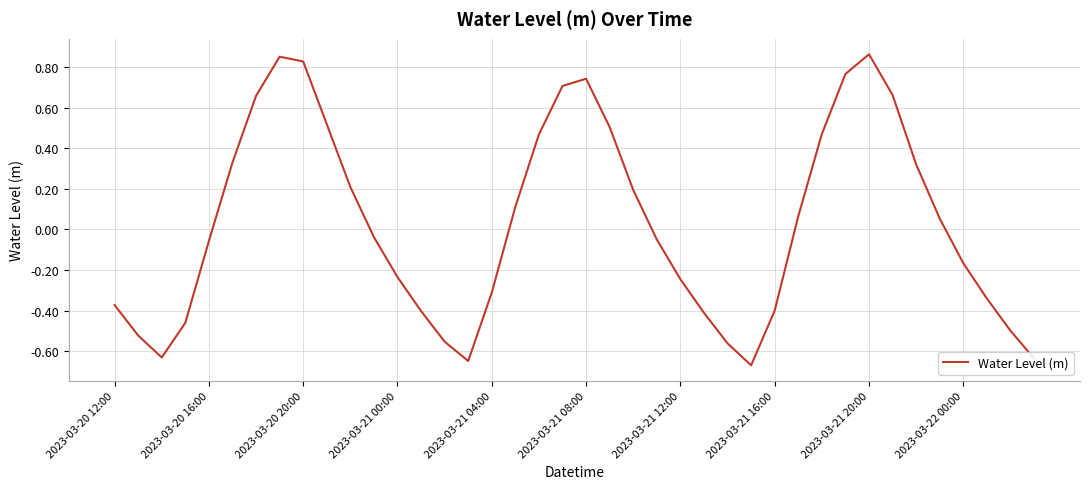

How many negative values are there?

21